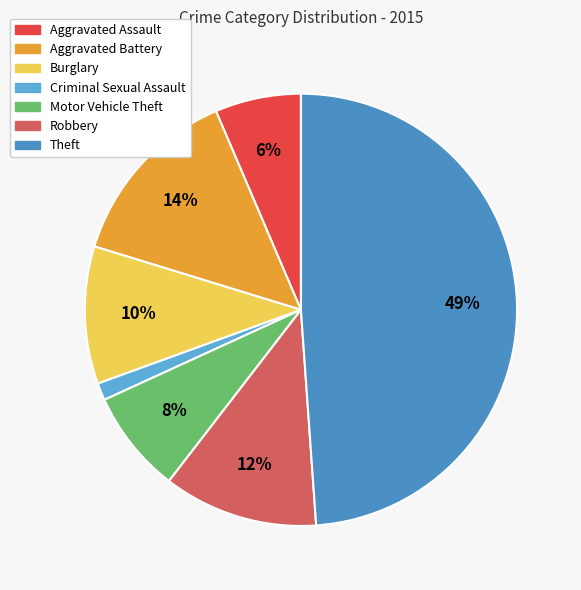

True or false: Criminal Sexual Assault accounts for 14% of the total.

False